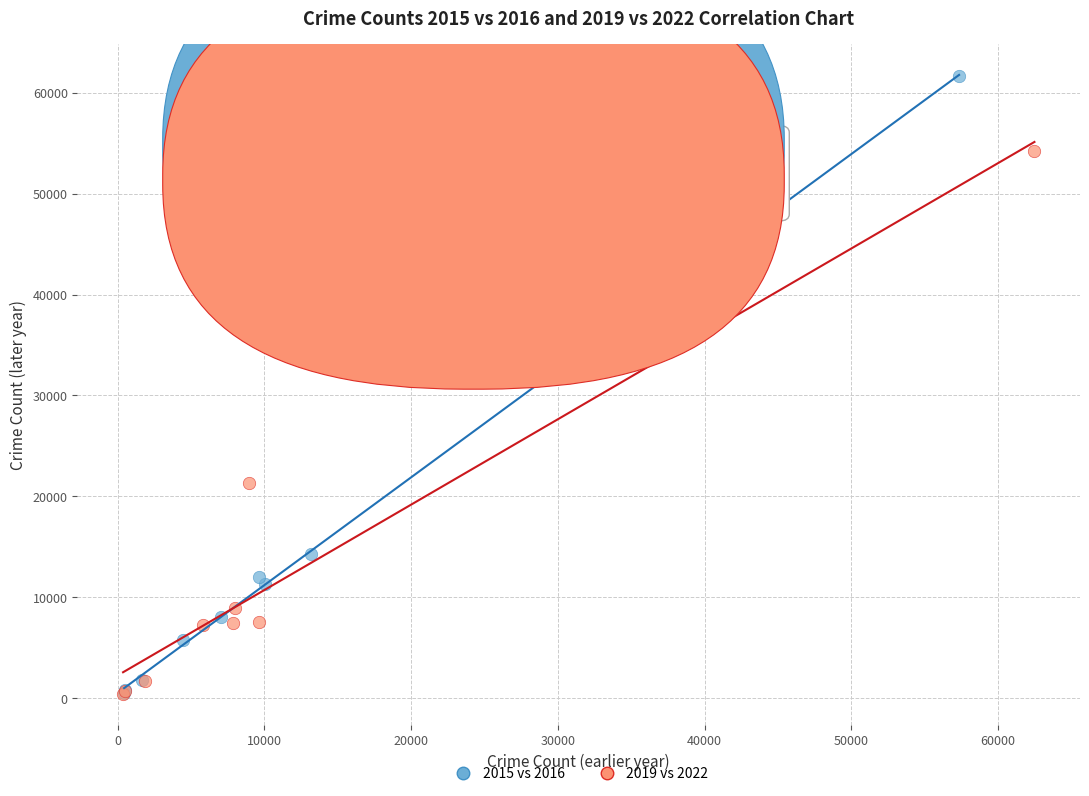

Which series reaches the maximum Y coordinate?

2015 vs 2016